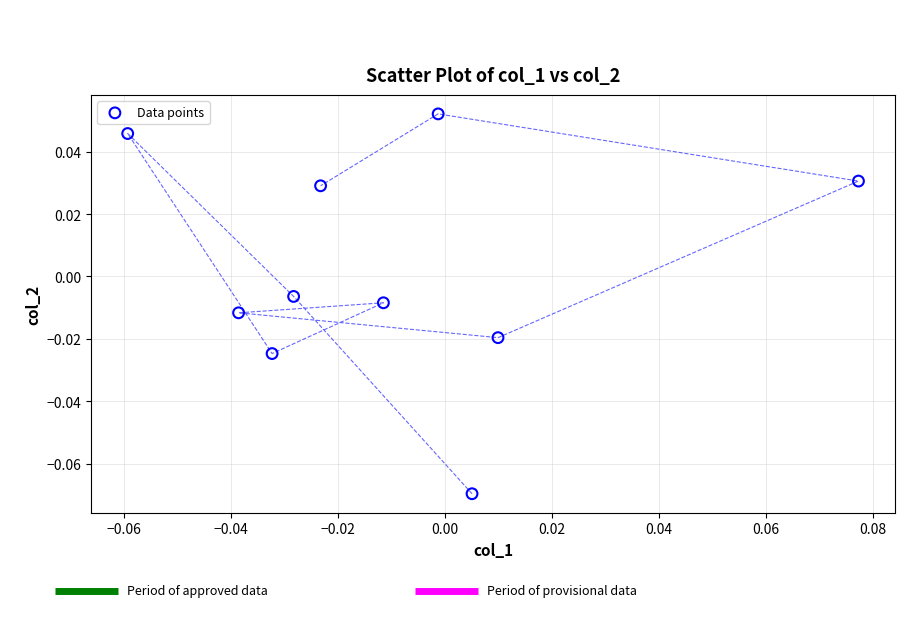

Count the number of points in this scatter plot.

10